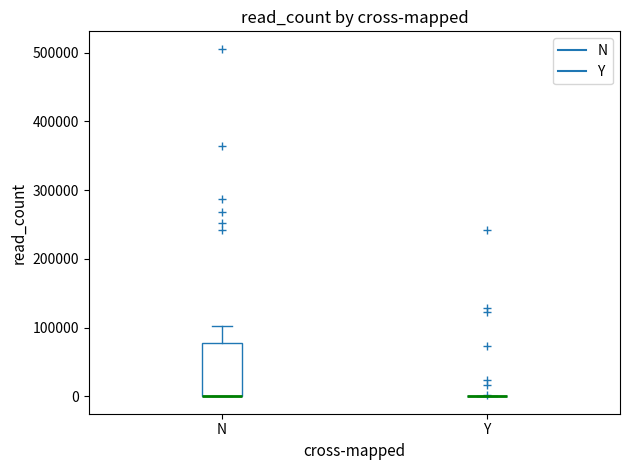

Reading left to right, transcribe this box plot: for each box, give where its median line is, the range the box spans, and where its two whiskers end, as read against the y-axis. The values are not printed on the chart, so give them approximately, as read against the axis.

N: median 0 (drawn on the box's lower edge), box 0 to 80000, whiskers 0 to 100000
Y: box collapsed to a line at 0, whiskers 0 to 0